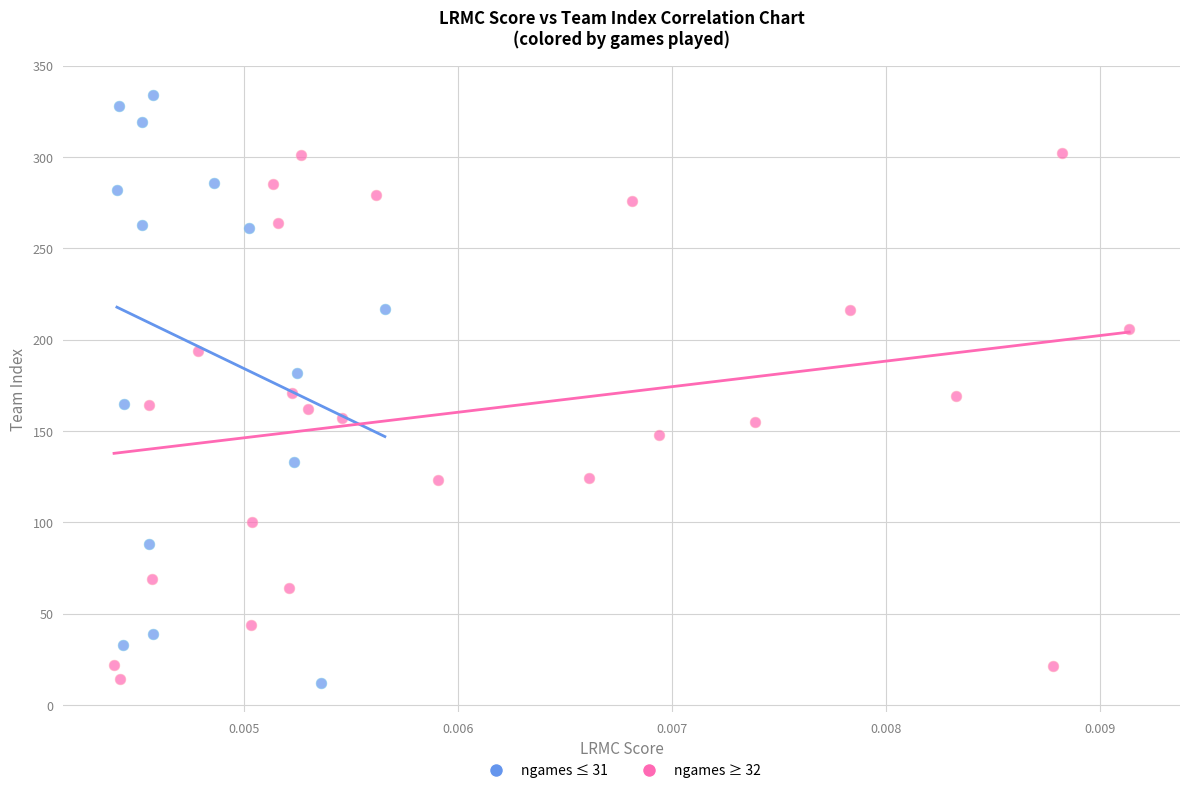

Which series reaches the maximum Y coordinate?

ngames ≤ 31